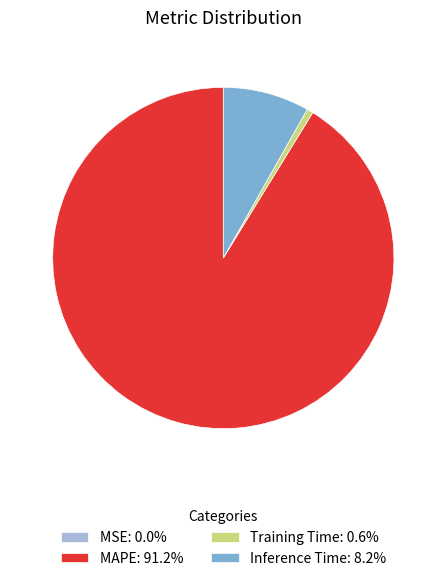

Combined, do Inference Time: 8.2% and Training Time: 0.6% account for over 50%?

No